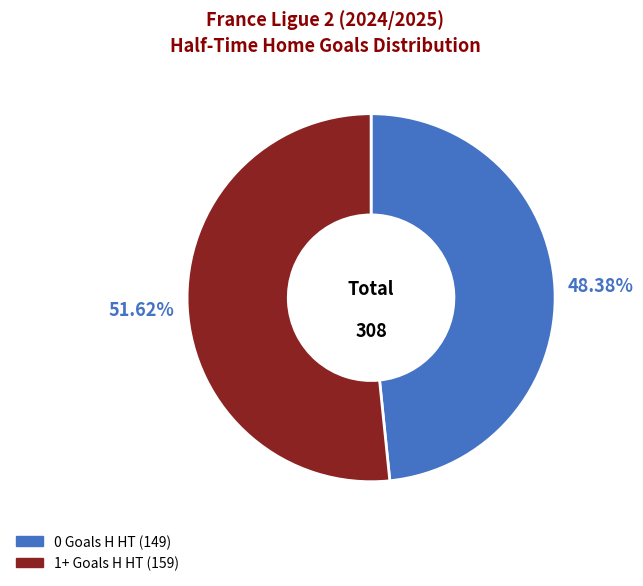

Does any single category account for the majority?

Yes